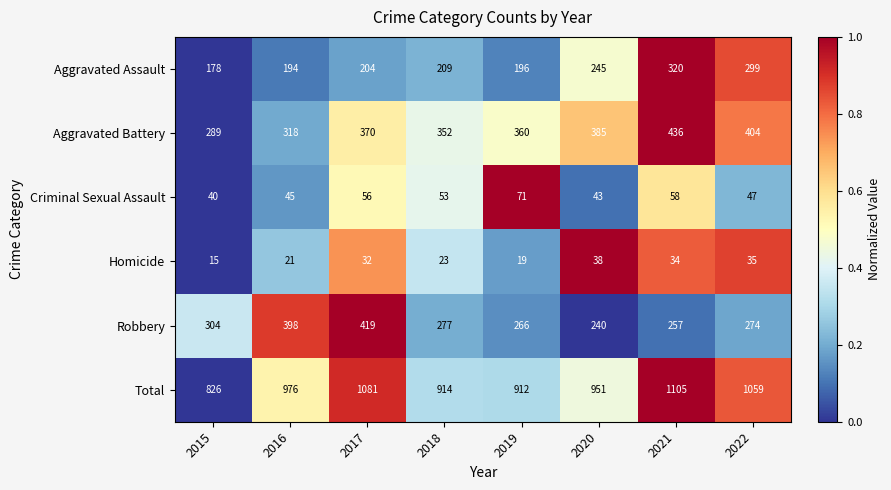

What is the maximum value shown in the chart?

1105